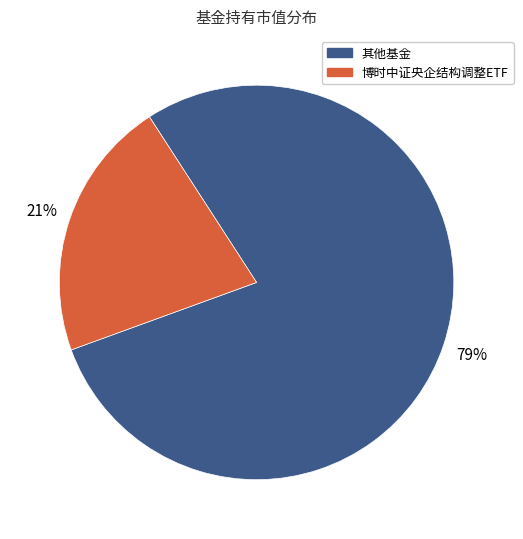

Which category accounts for the majority?

其他基金